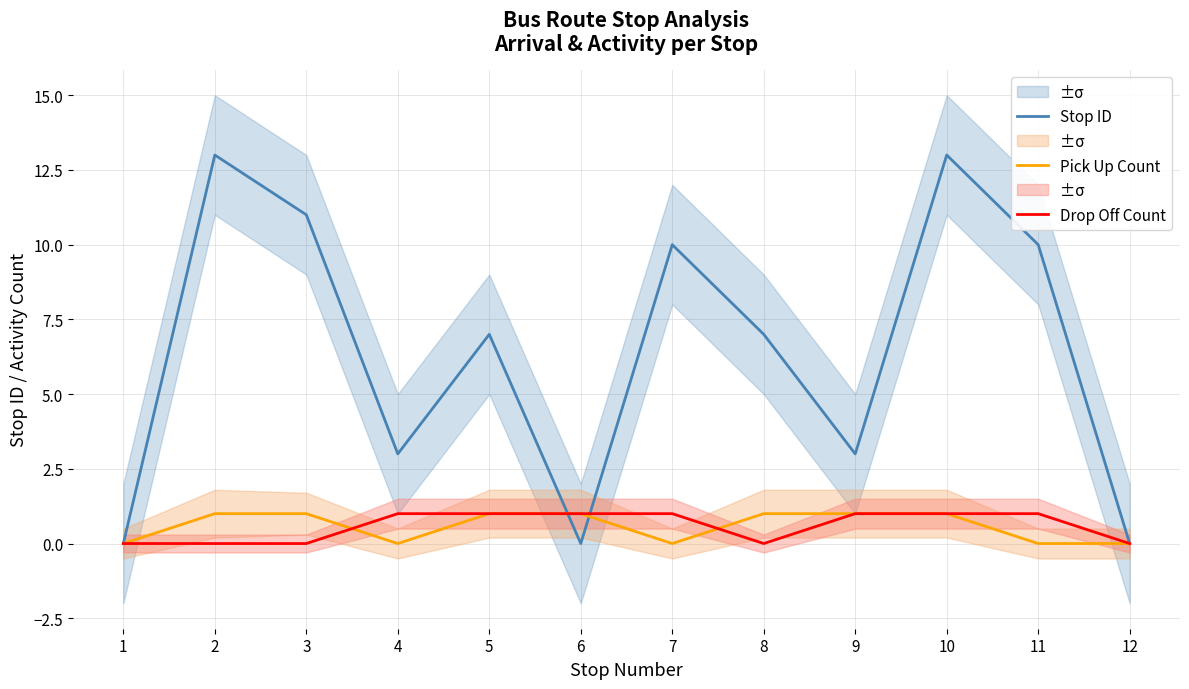

Which series has the largest range (max minus min)?

Stop ID